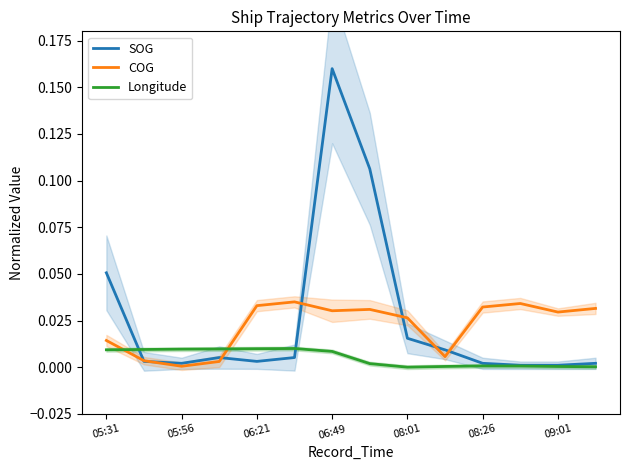

Is the value of COG at 05:56 greater than the value of Longitude at 05:56?

No